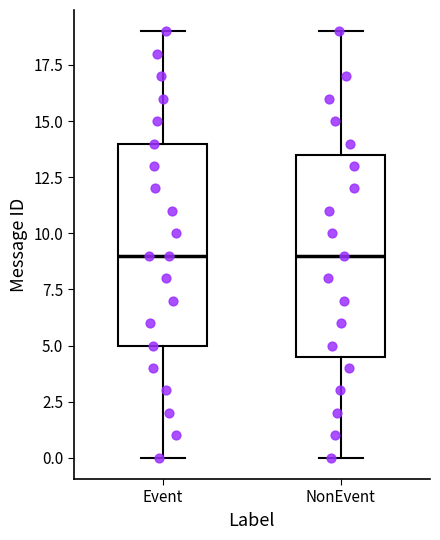

Where does the upper whisker of the box for Event end on the y-axis? The values are not printed on the chart, so give them approximately, as read against the axis.

19.0